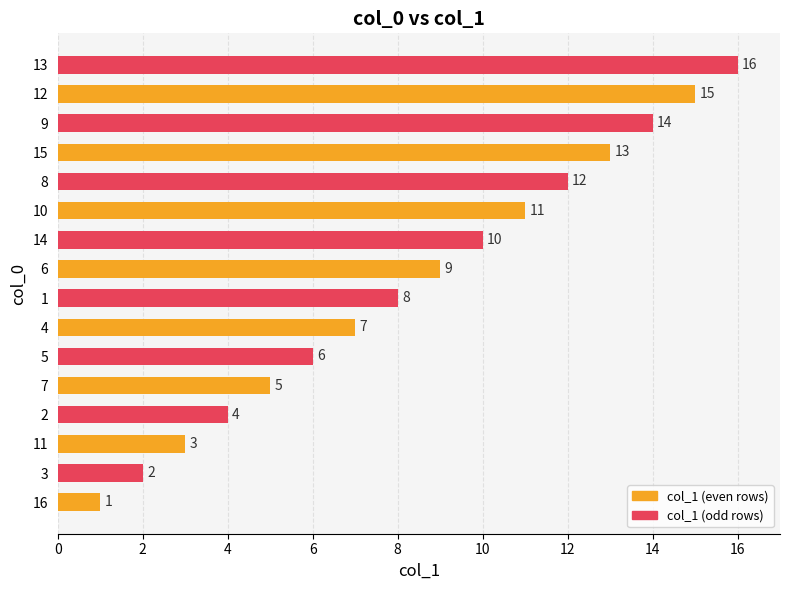

Which has a higher value, 11 or 14?

14